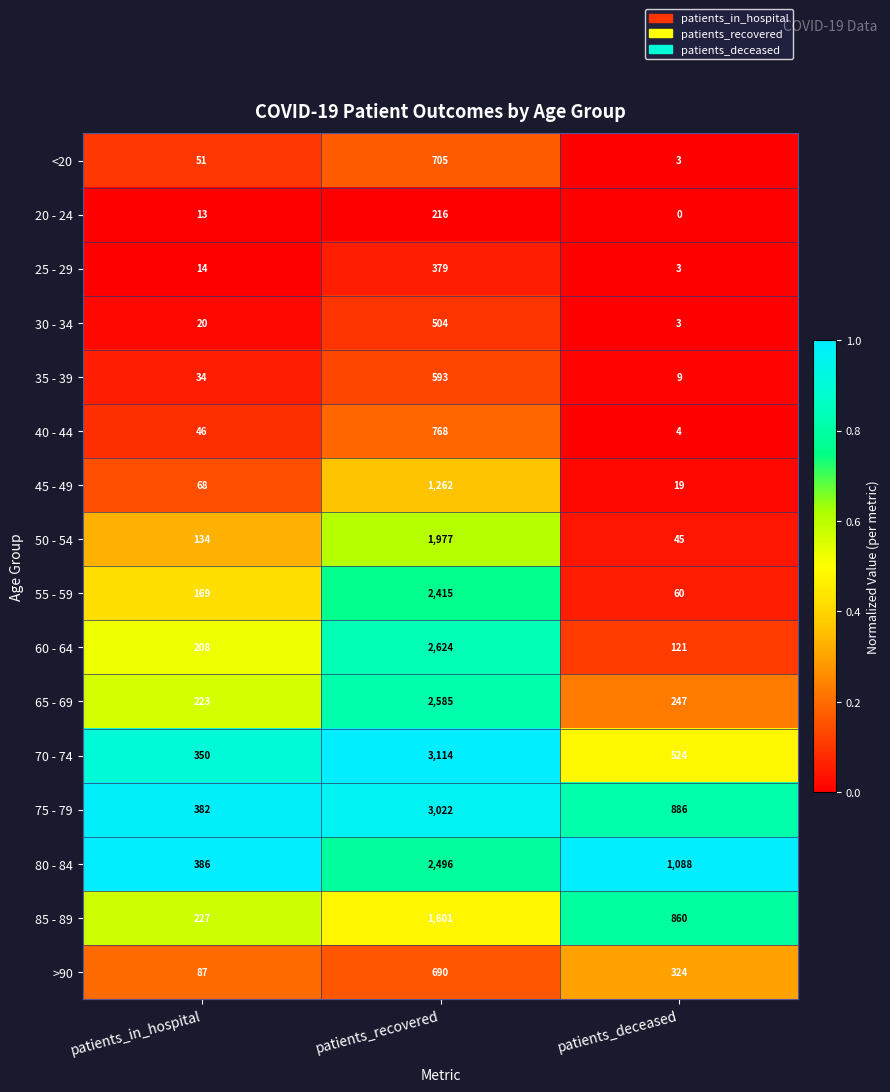

What is the average value of the 25 - 29 series?

132